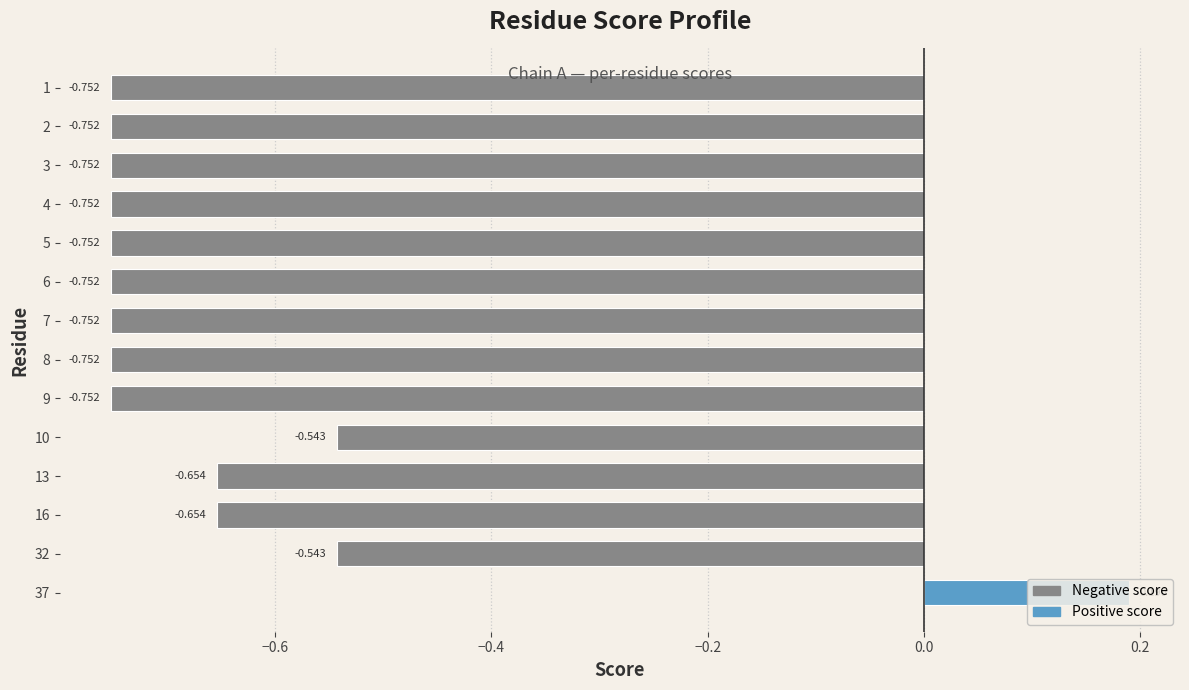

How many negative values are there?

13